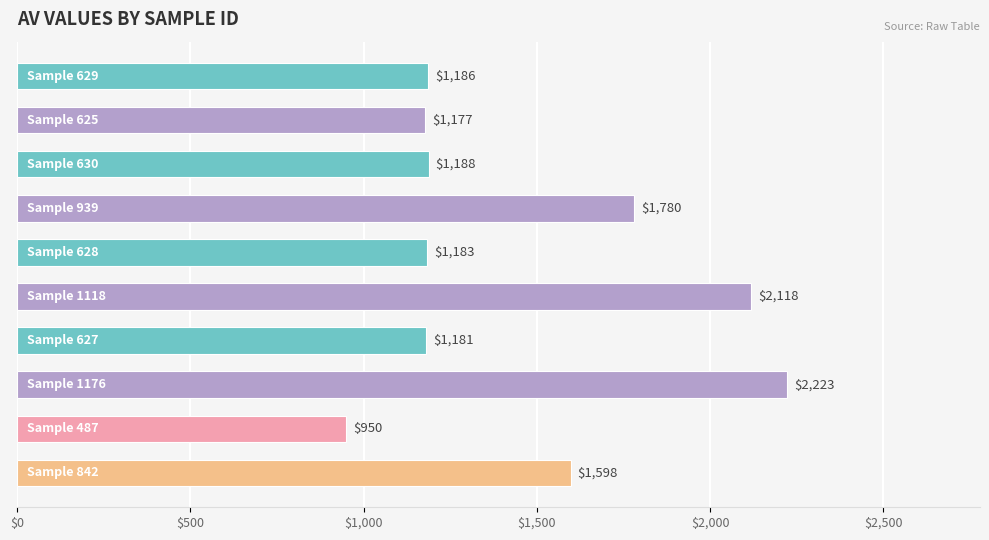

Reading top to bottom, extract all data points from this chart.

1186	1177	1188	1780	1183	2118	1181	2223	950	1598